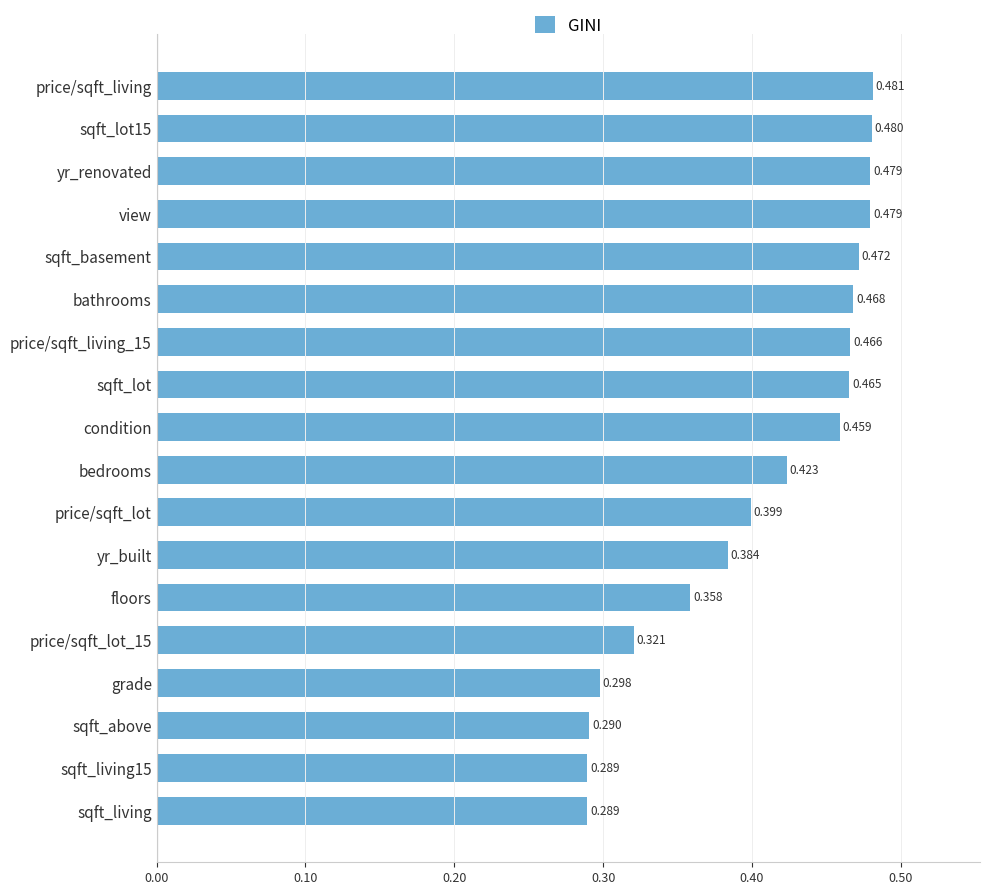

Which category has the highest value across all series?

price/sqft_living